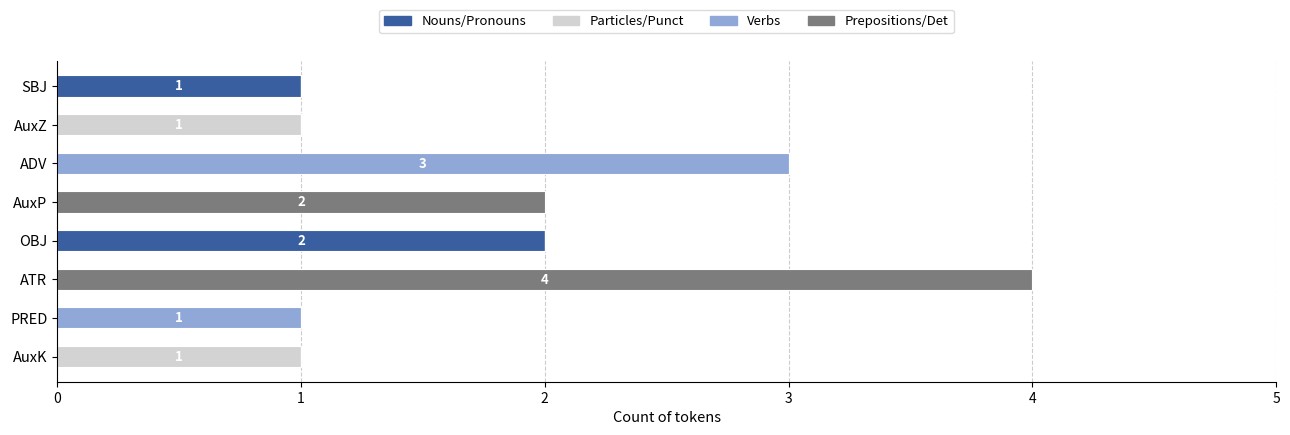

What is the total value across all series at ATR?

4